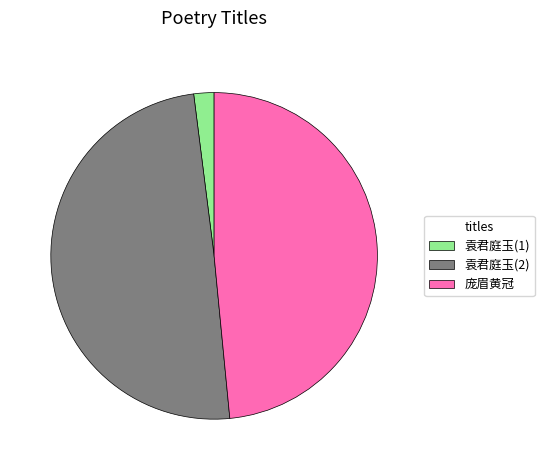

Combined, do 庞眉黄冠 and 袁君庭玉(2) account for over 50%?

Yes